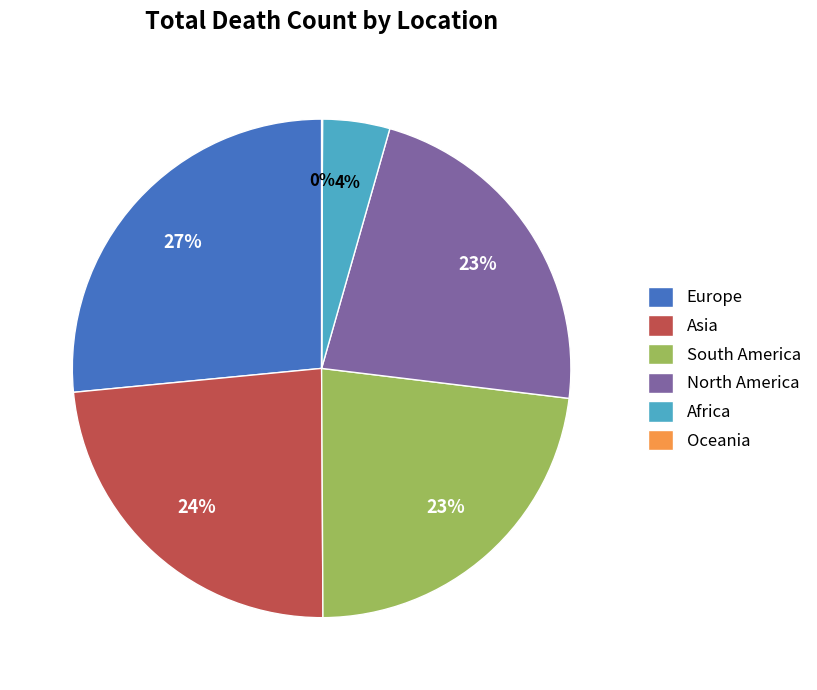

To the nearest percent, what percentage of the pie is Asia?

24%